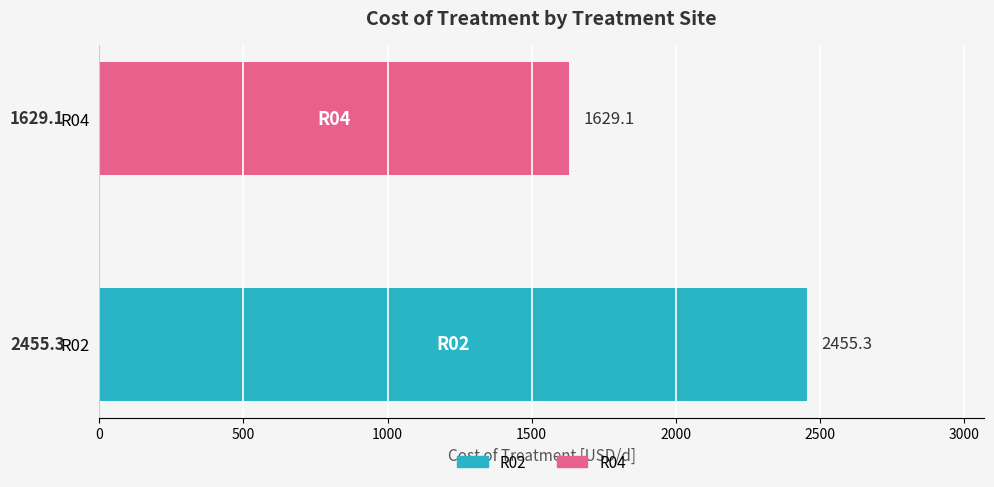

Reading top to bottom, transcribe all the data shown in this chart.

R04=1629.1	R02=2455.3